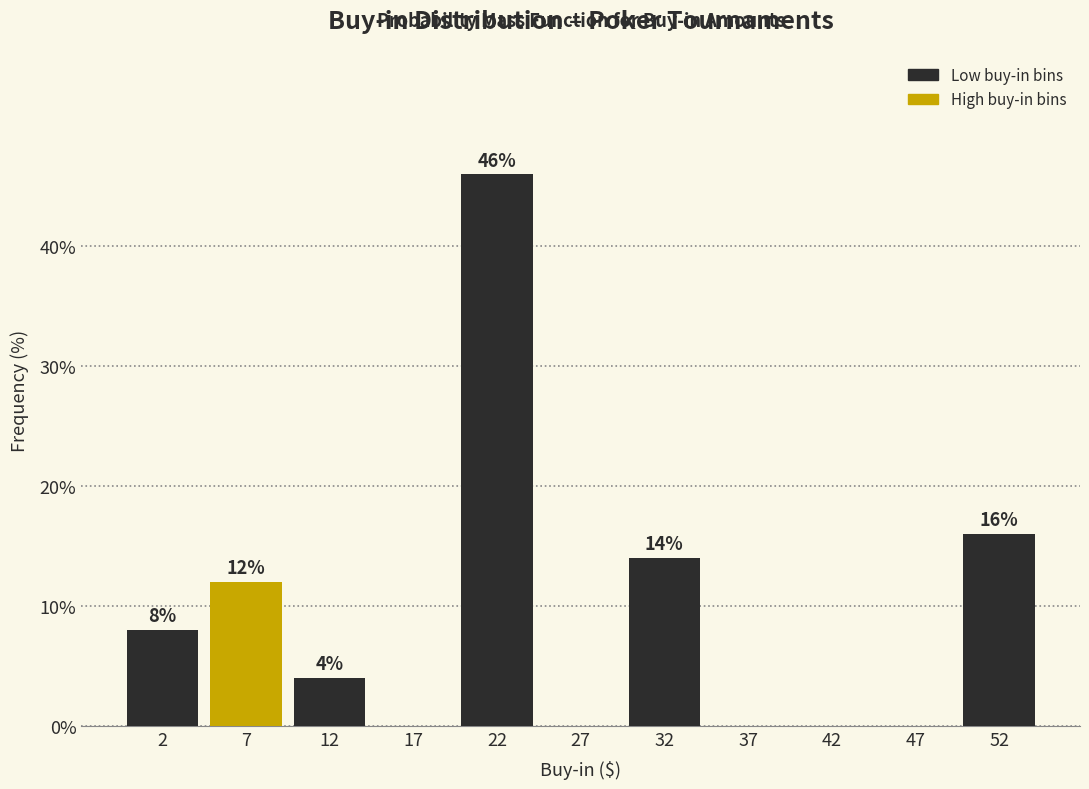

Which range on the x-axis has the tallest bar?

20 to 25